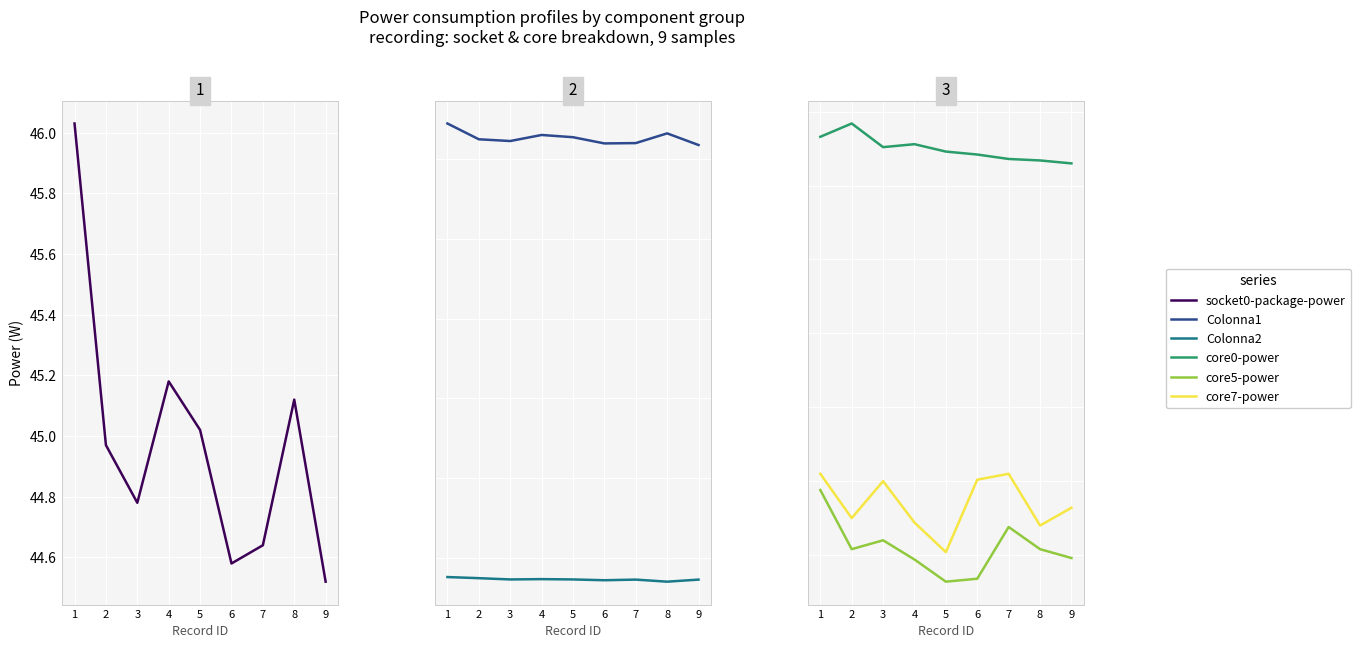

What is the total value across all series at 4?

99.3